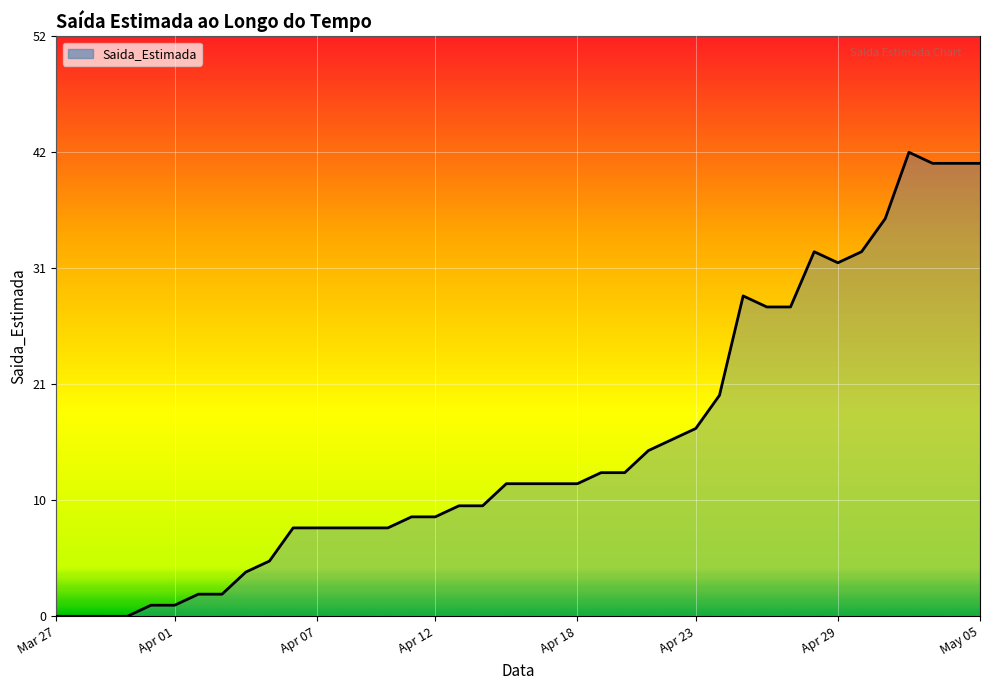

How many points are lower than both their immediate neighbors (excluding endpoints)?

1